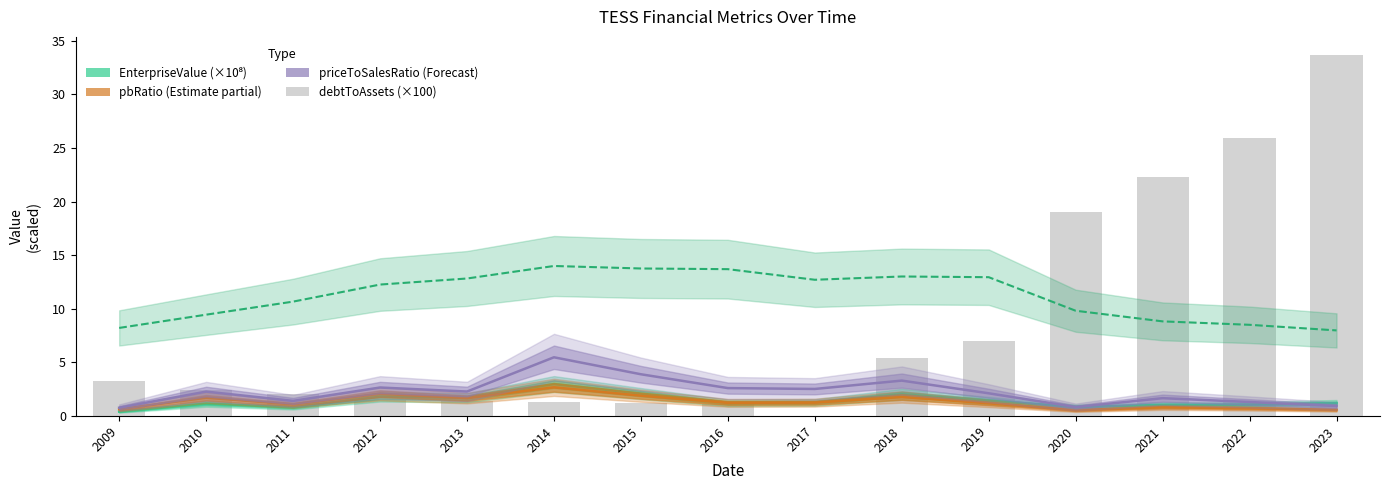

The value of priceToSalesRatio (×10) at 2021 is 2.8. True or false?

False